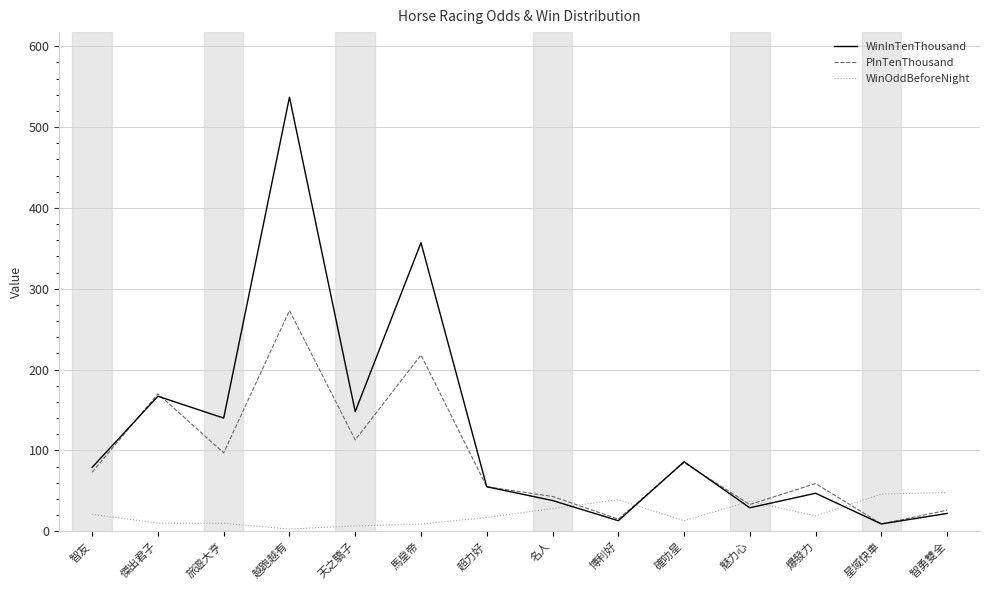

What are all the series names shown in the legend?

WinInTenThousand, PInTenThousand, WinOddBeforeNight